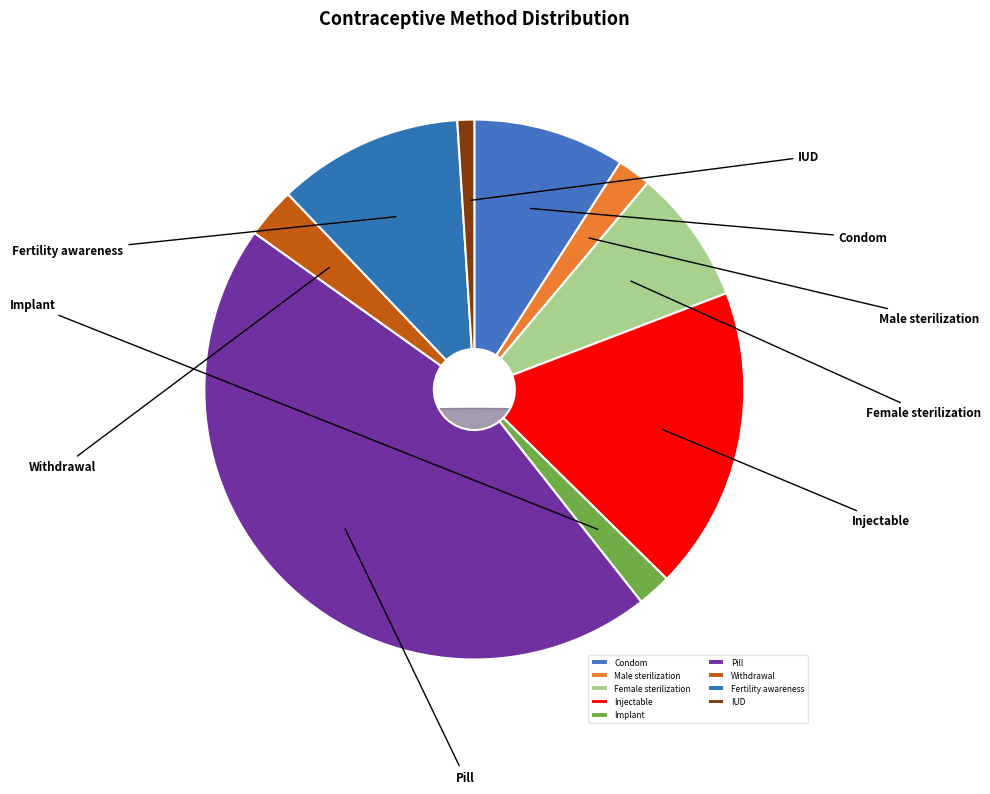

Does Condom represent more than half of the total?

No